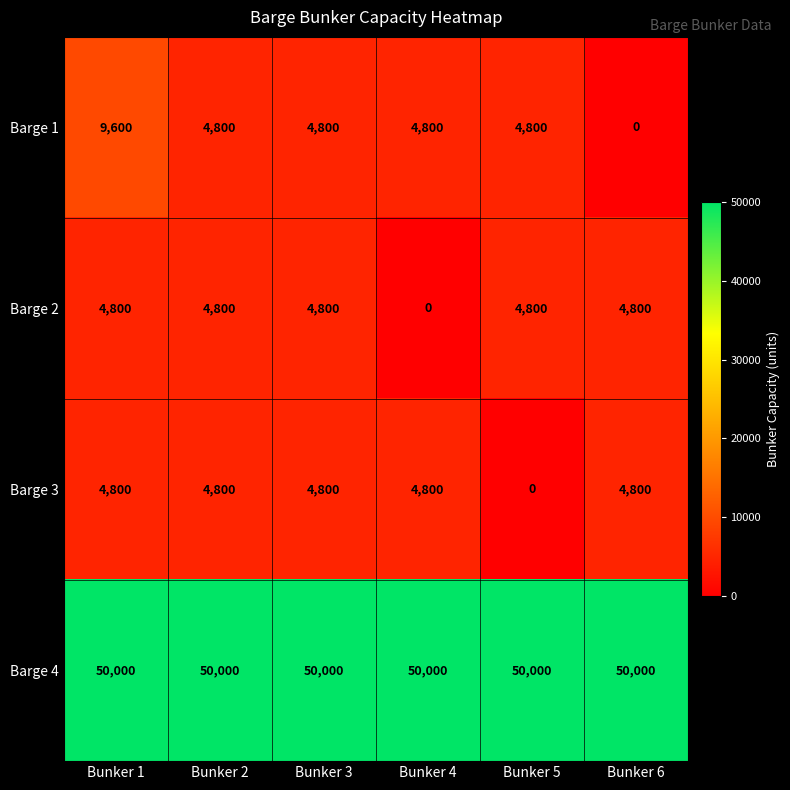

How many categories are shown in the chart?

6